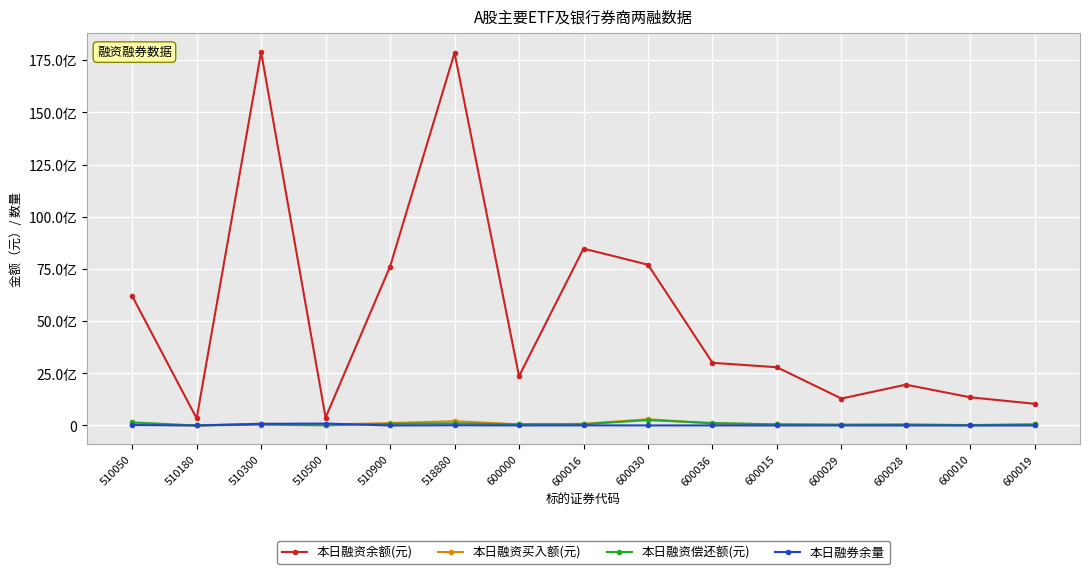

At how many categories does at least one series exceed 12877885570?

2